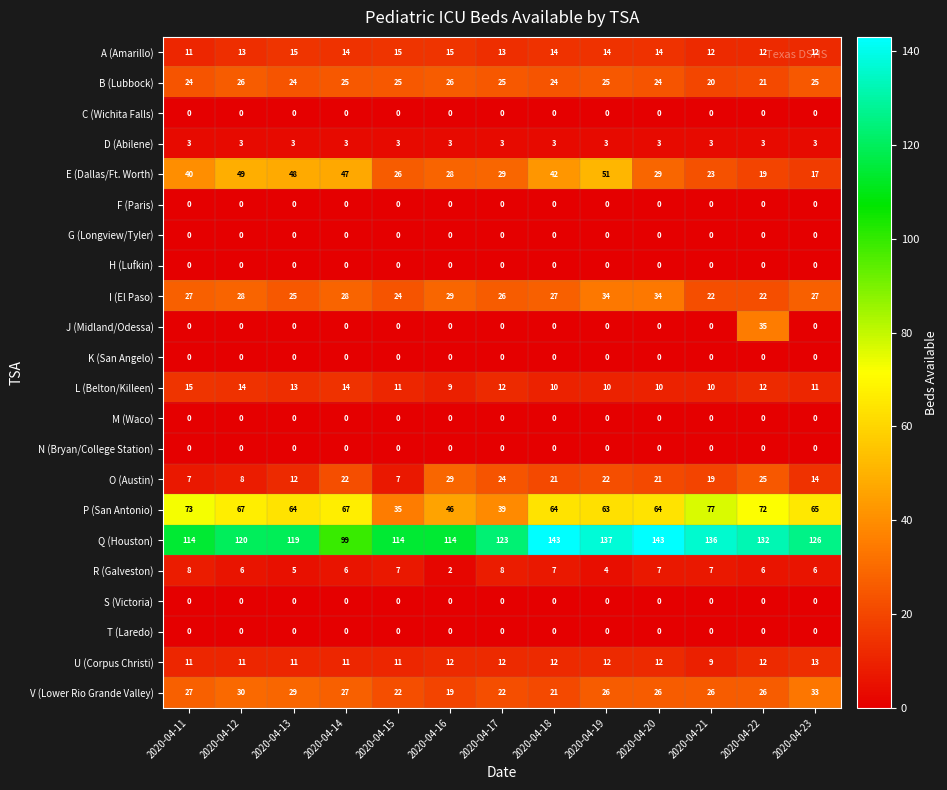

The value of Q (Houston) at 2020-04-23 is 60. True or false?

False